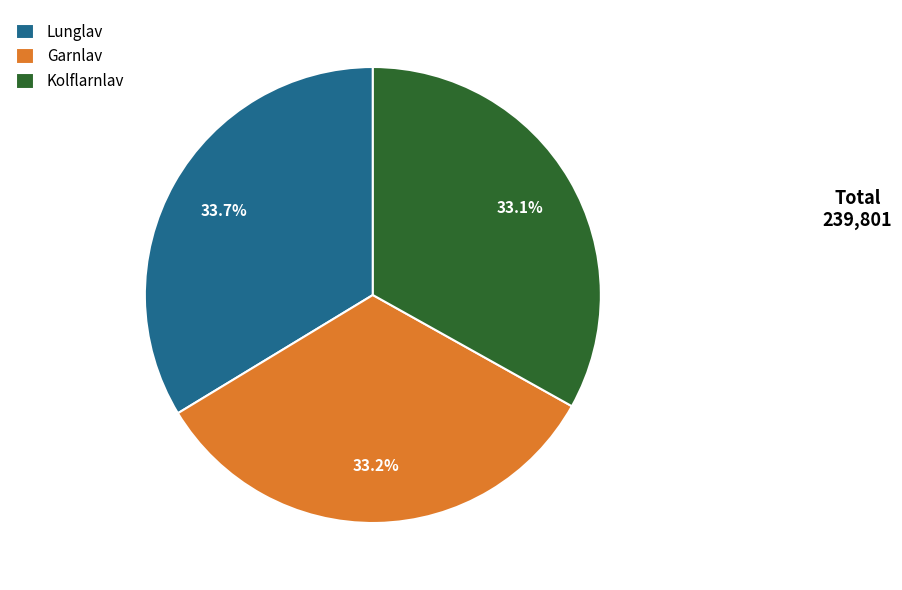

Is there a majority slice in this chart?

No